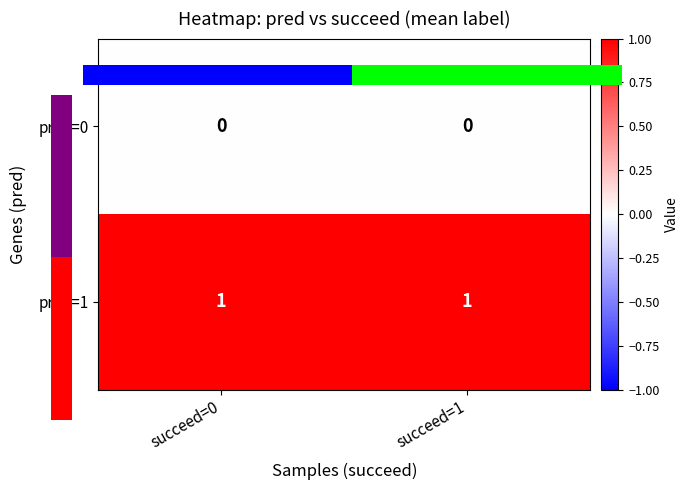

Which series has the largest total across all categories?

pred=1